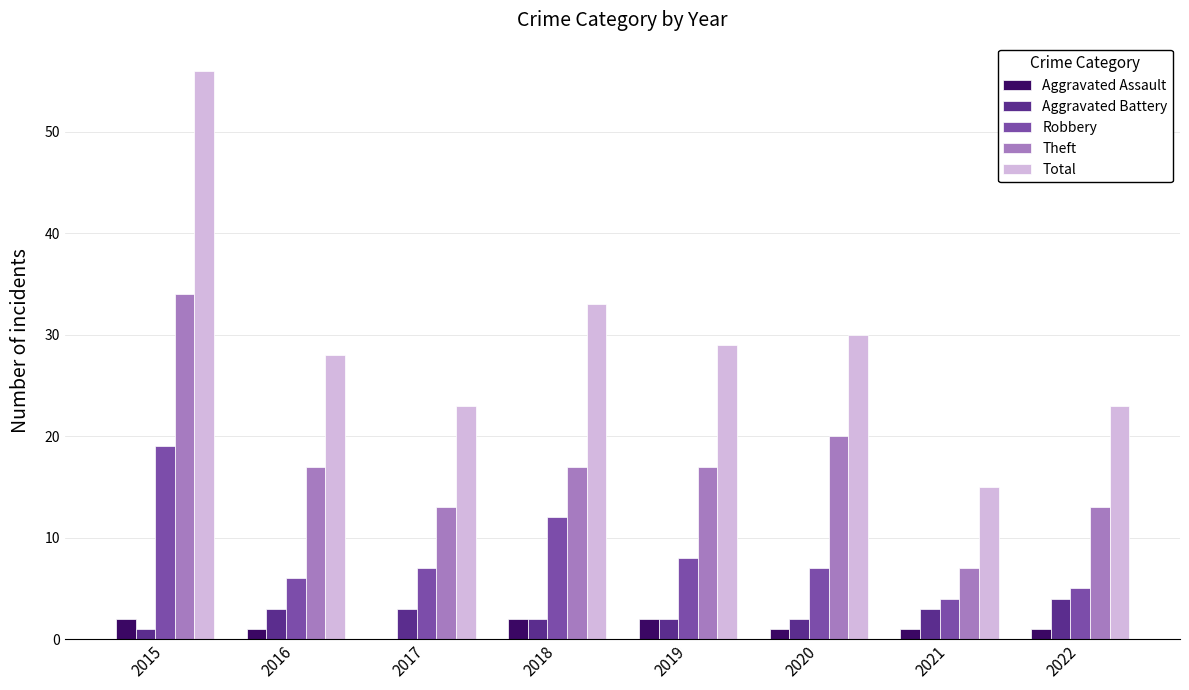

What is the spread (max minus min) of values at 2017?

23